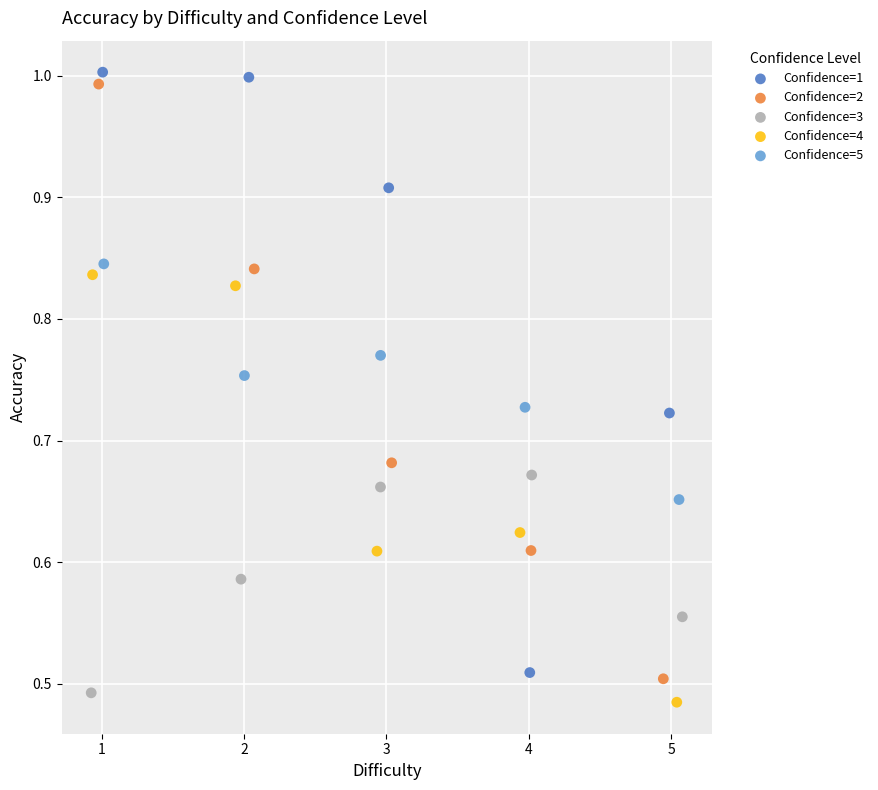

Which series reaches the minimum Y coordinate?

Confidence=4